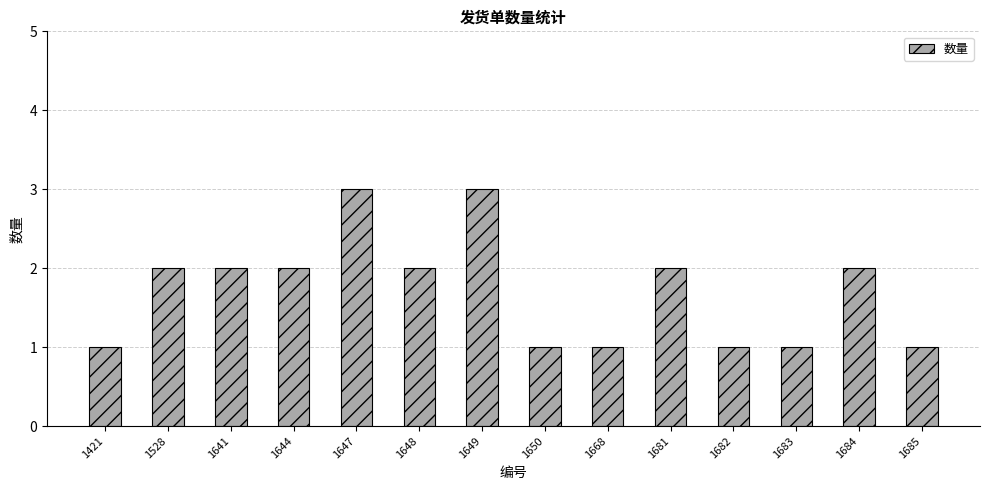

Reading left to right, list all the values displayed in this chart.

1	2	2	2	3	2	3	1	1	2	1	1	2	1